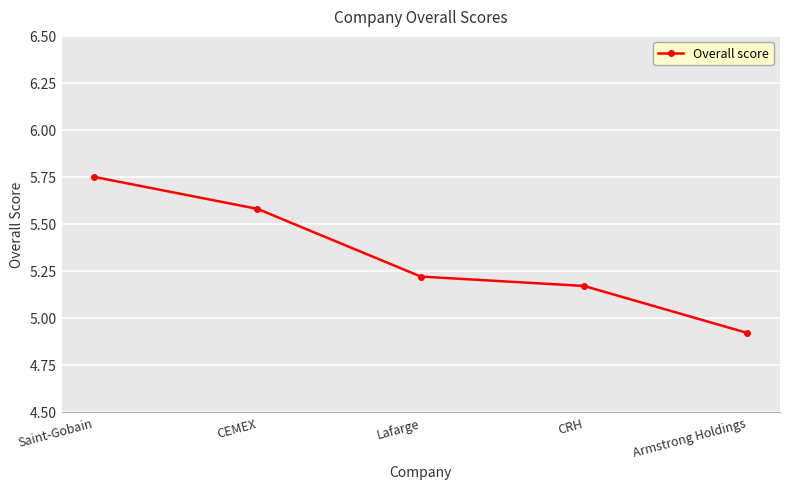

What is the difference between the maximum and minimum values?

0.8